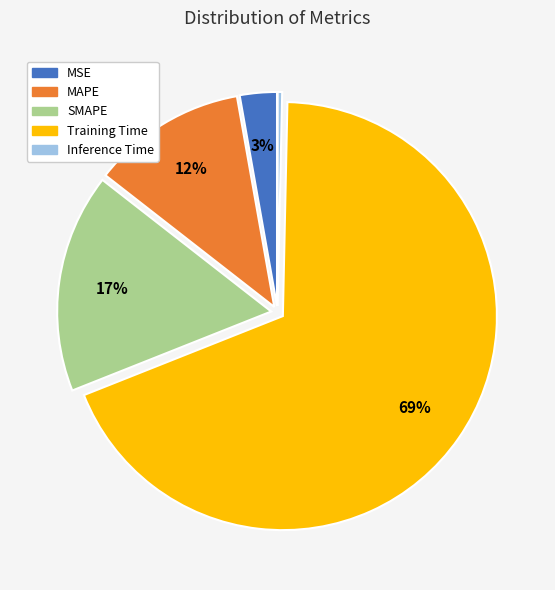

Rank the categories by value from highest to lowest.

Training Time, SMAPE, MAPE, MSE, Inference Time